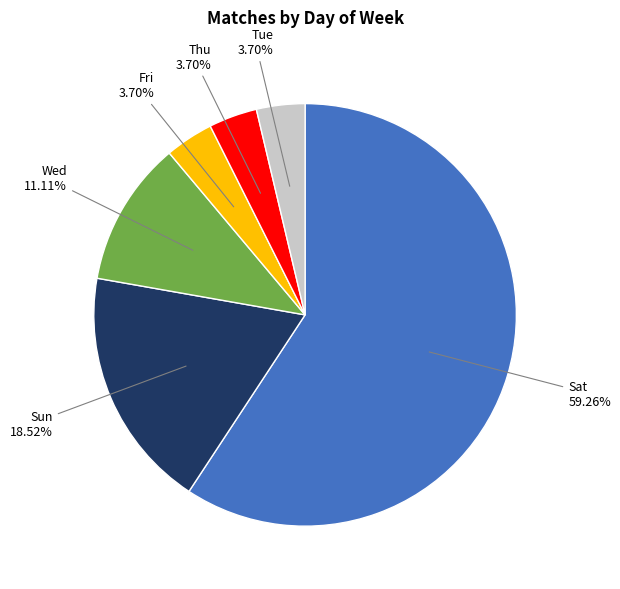

Is there a majority slice in this chart?

Yes